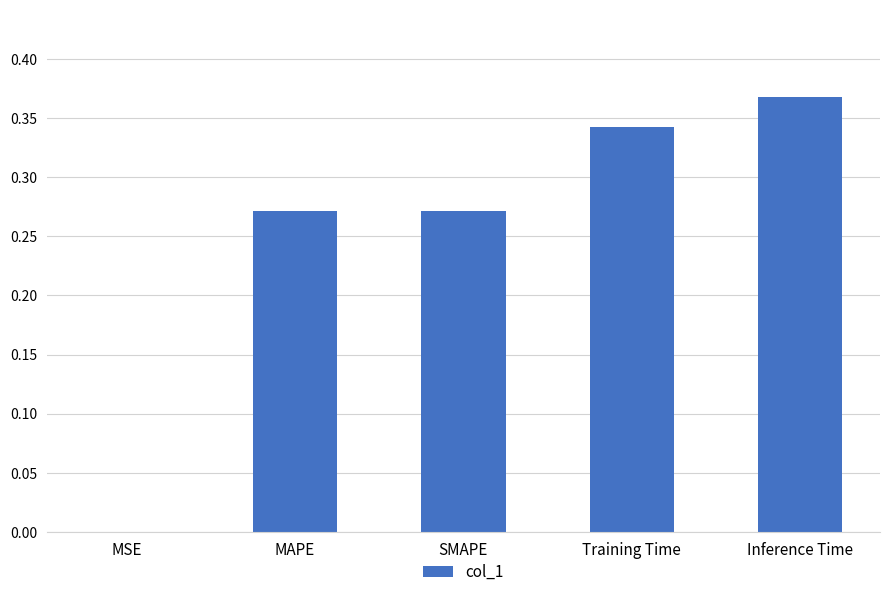

Which category has the highest value across all series?

Inference Time